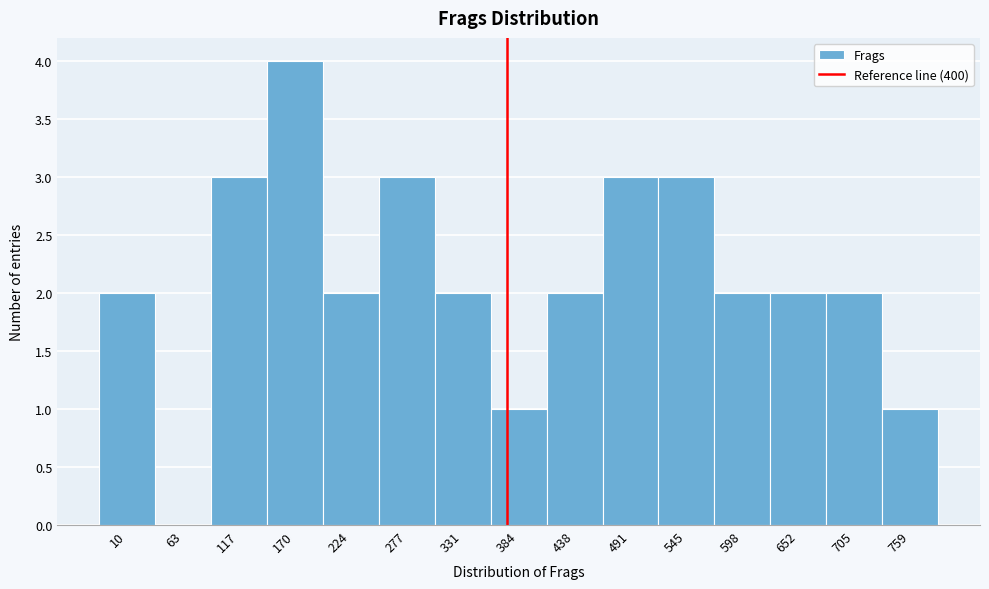

Reading left to right, transcribe all the data shown in this chart.

10=2	63=0	117=3	170=4	224=2	277=3	331=2	384=1	438=2	491=3	545=3	598=2	652=2	705=2	759=1